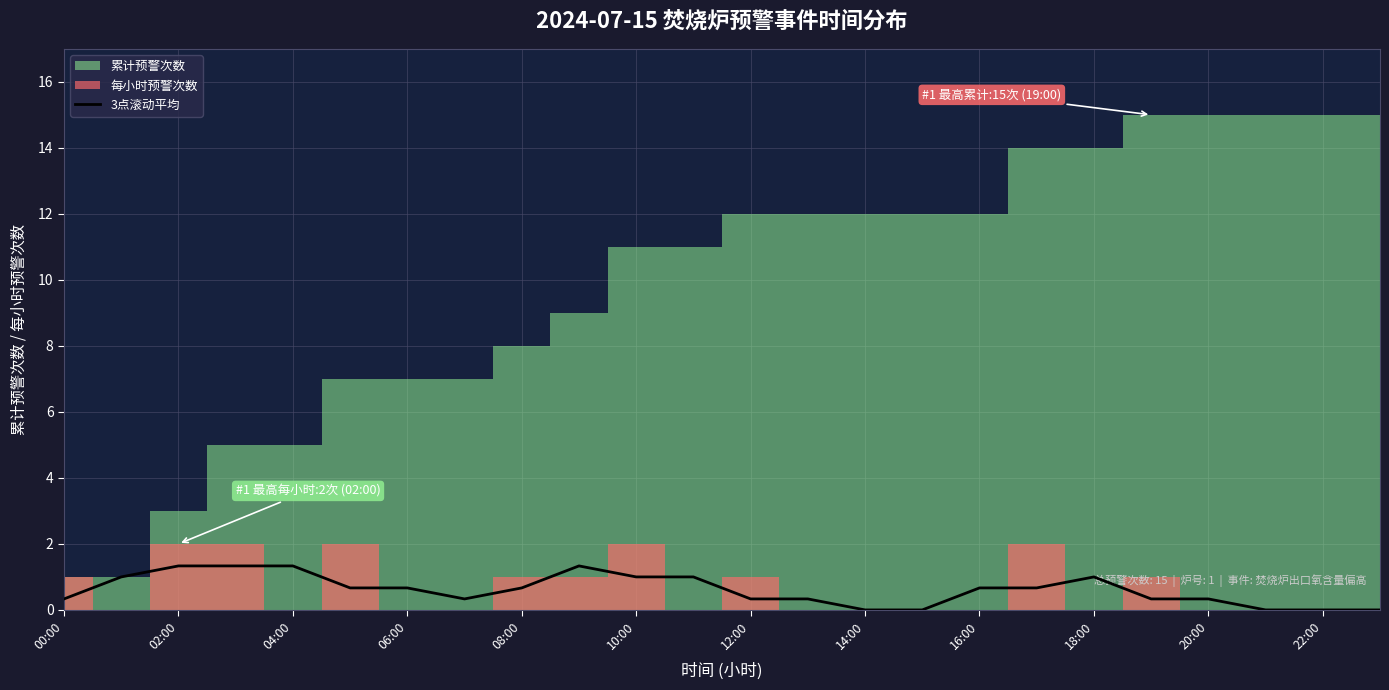

What is the sum of all values?

14.7